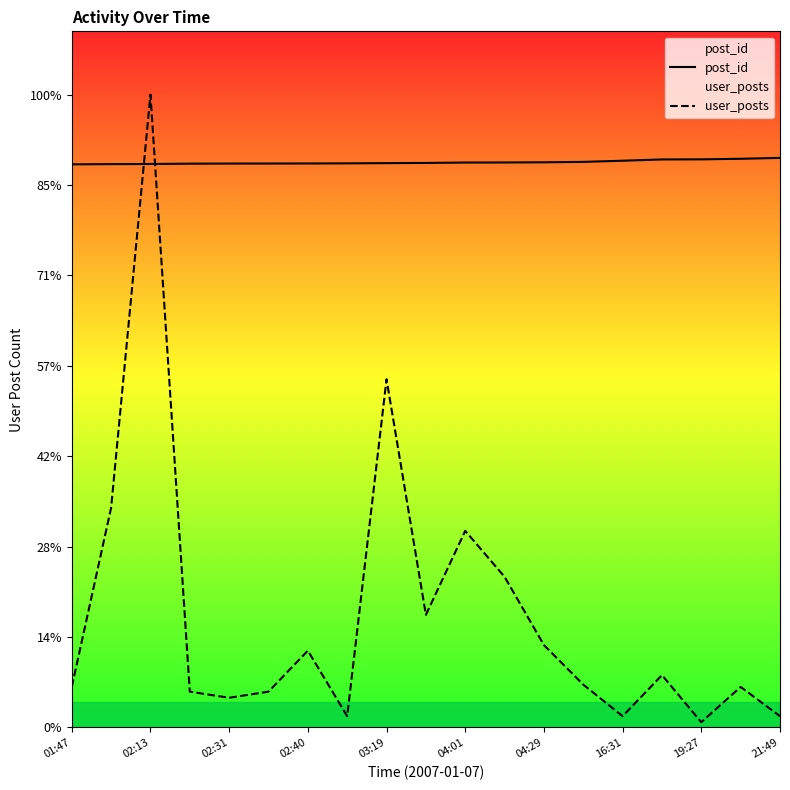

Reading left to right, extract all data points from this chart.

post_id: 23377.2	23386.7	23392.5	23405.5	23410.2	23411.4	23413.8	23418.5	23427.9	23436.2	23452.7	23455.0	23462.1	23479.8	23528.1	23581.1	23584.7	23608.3	23644.8
user_posts: 1683.0	9122.0	26272.0	1488.0	1234.0	1488.0	3190.0	470.0	14456.0	4677.0	8163.0	6254.0	3421.0	1780.0	470.0	2174.0	220.0	1683.0	470.0